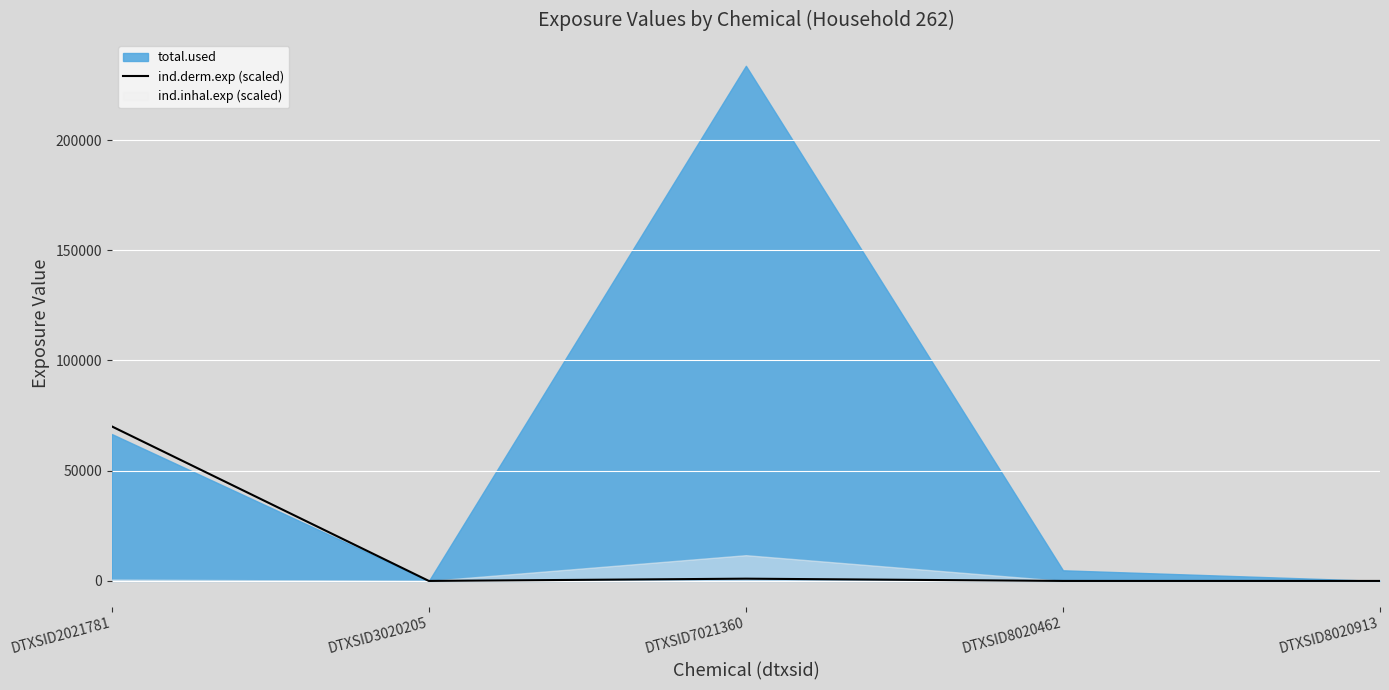

Read the value at DTXSID7021360.

1027.1